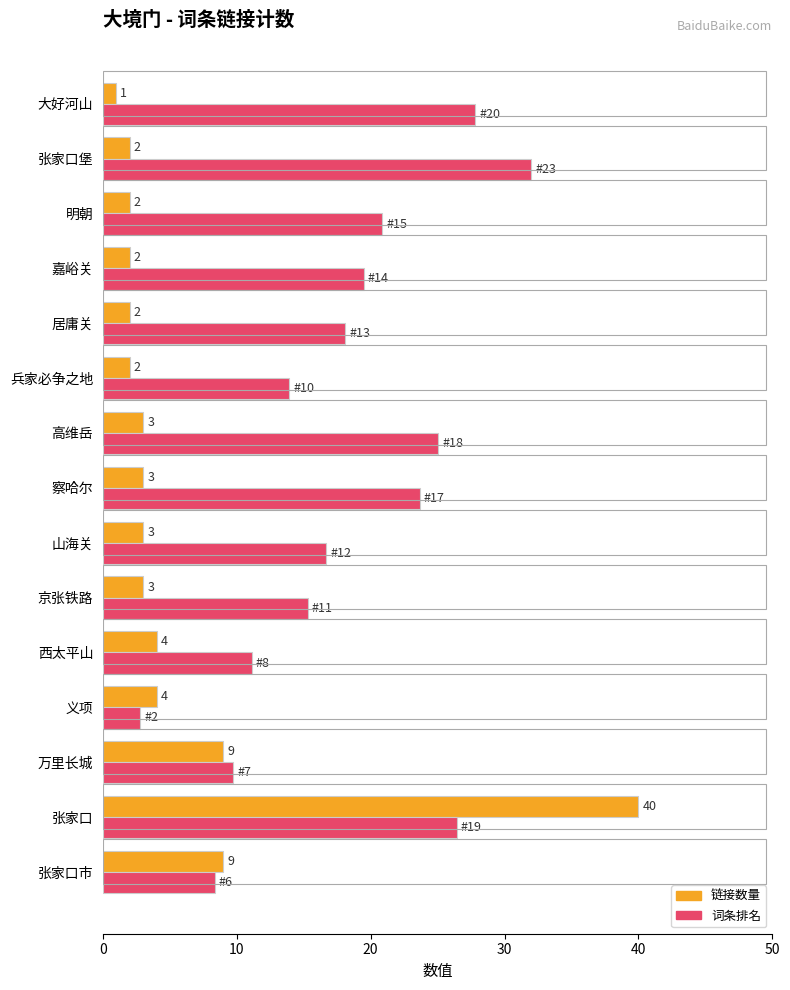

What is the maximum value shown in the chart?

40.0